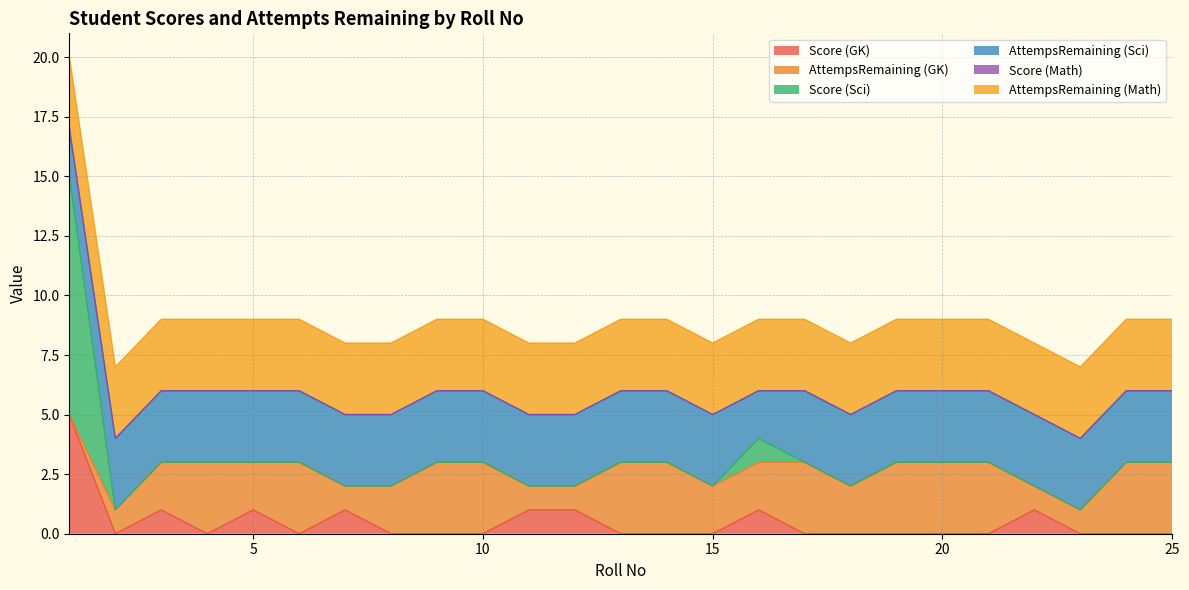

The value of AttempsRemaining (GK) at 1 is -2. True or false?

False